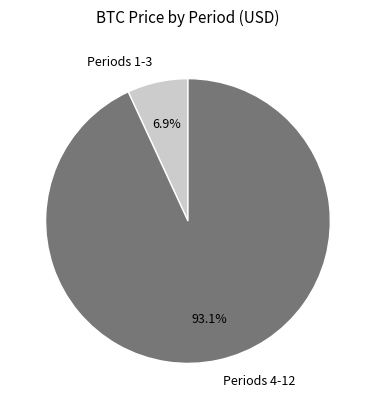

Which category has the smallest portion of the pie?

Periods 1-3